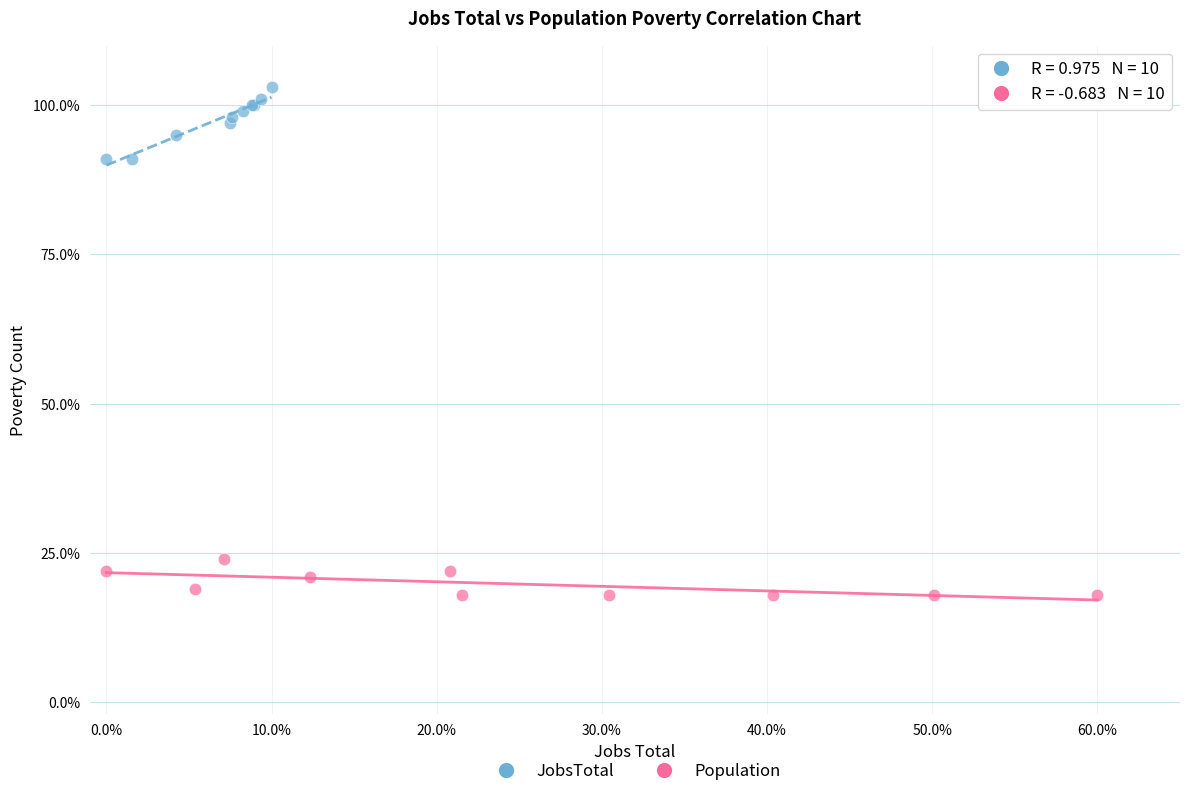

Which series contains the highest Y value?

JobsTotal